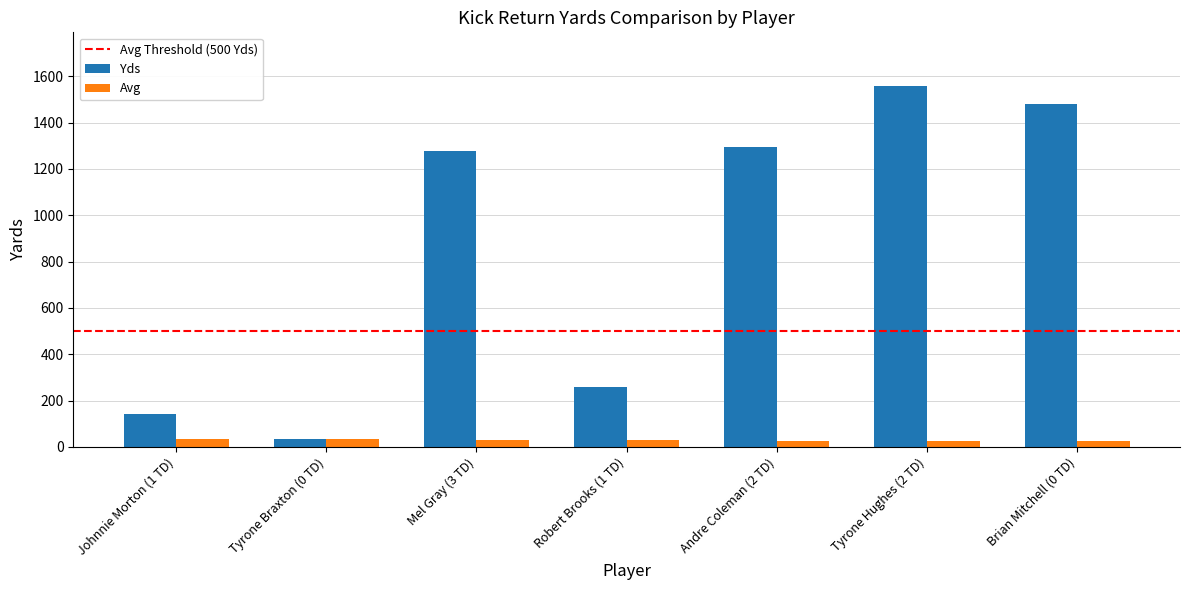

How many groups of bars are there?

7